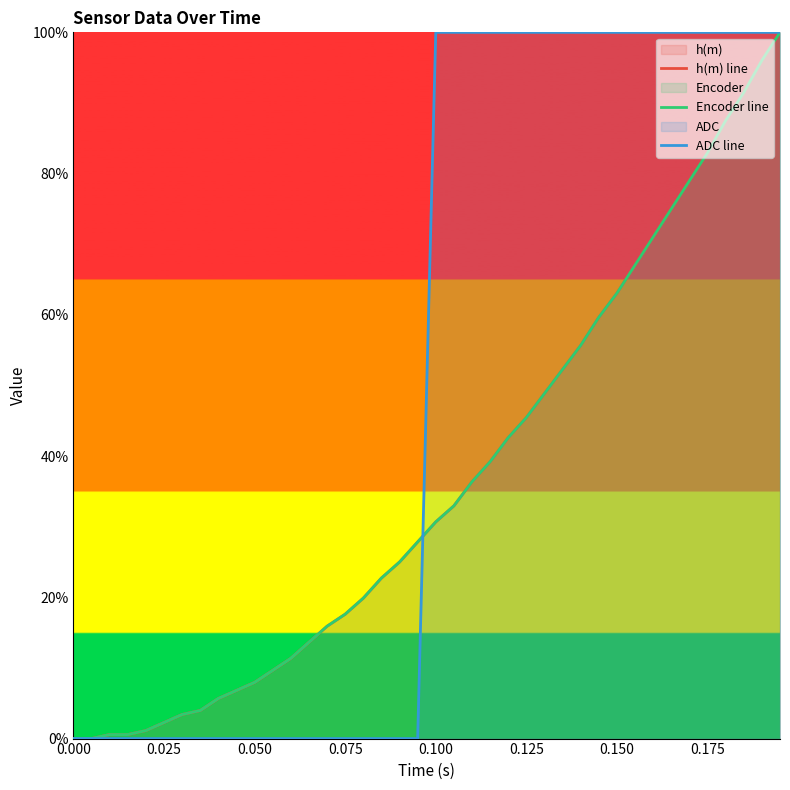

Is it true that h(m) line equals 129.8 at 34?

False